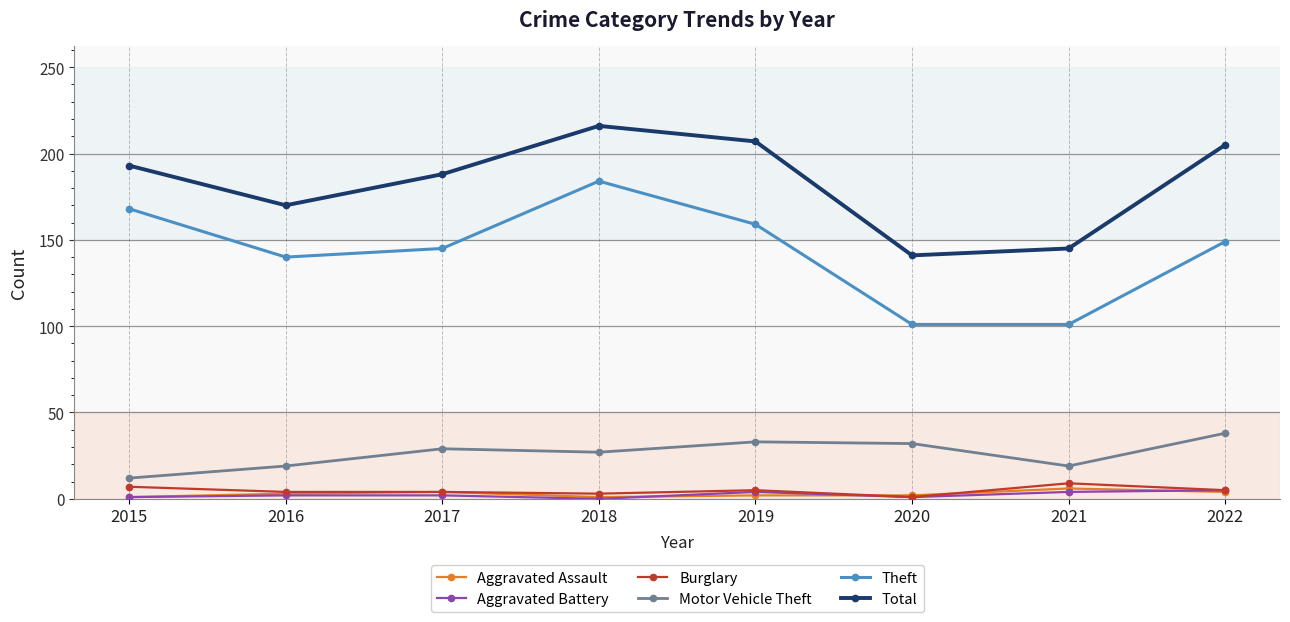

Which series has the widest spread of values?

Theft